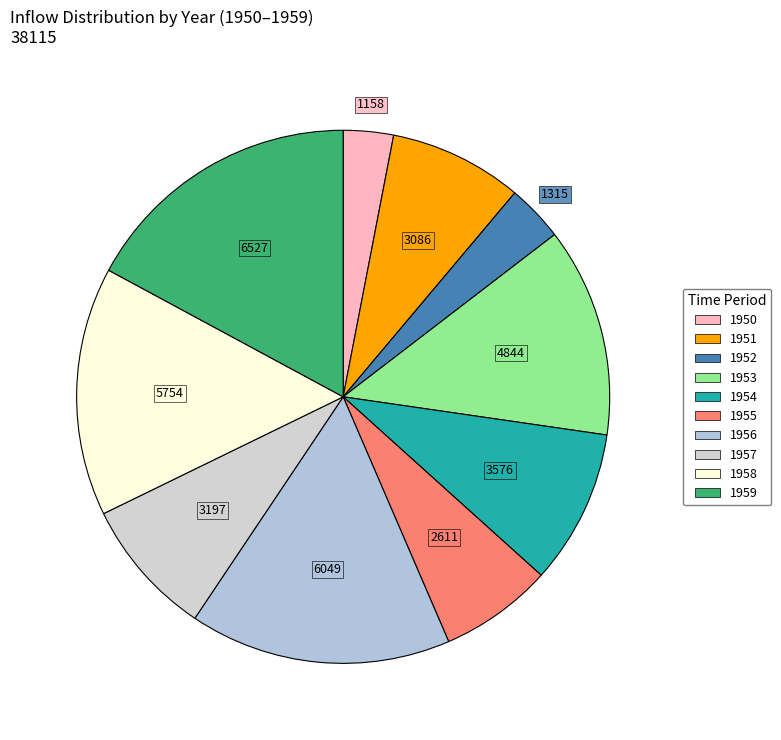

Which slice is the largest?

0 (1959)